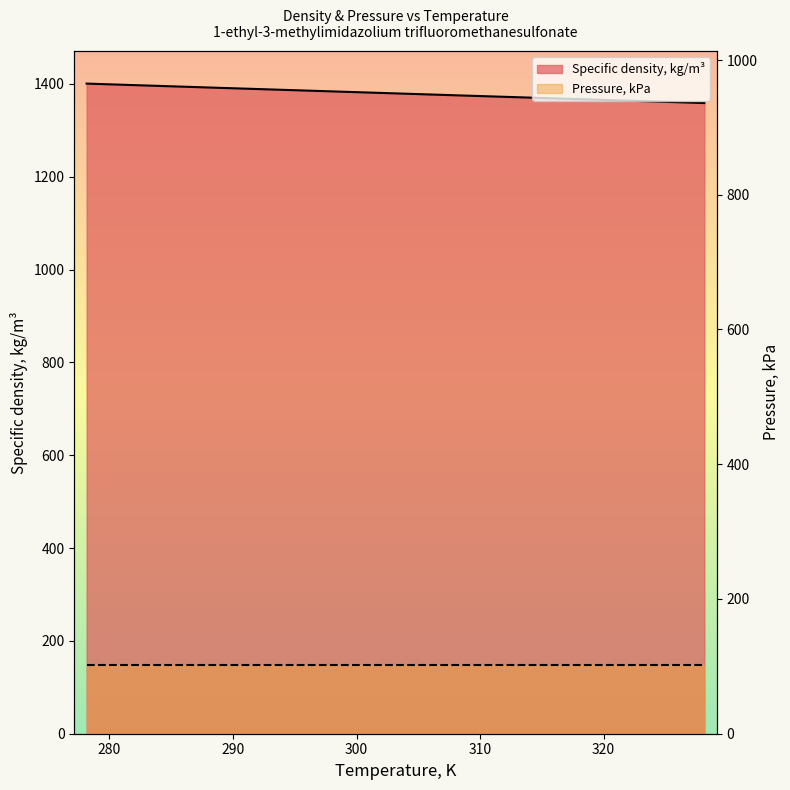

What is the difference between the values at 328.15 and 288.15?

33.4